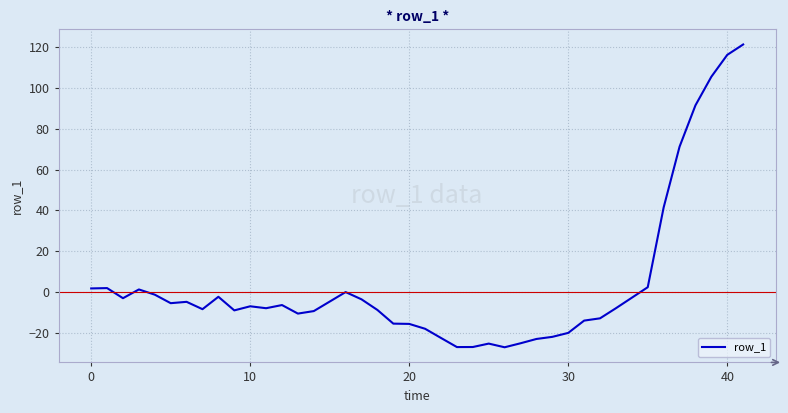

What is the difference between the maximum and minimum values?

148.0